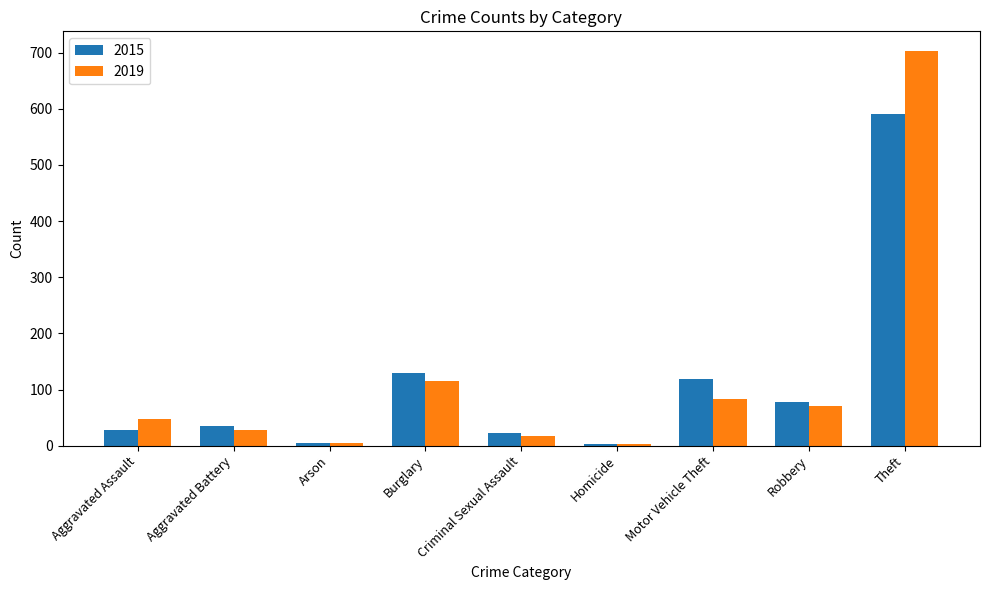

At which label is 2019 closest to 353?

Burglary